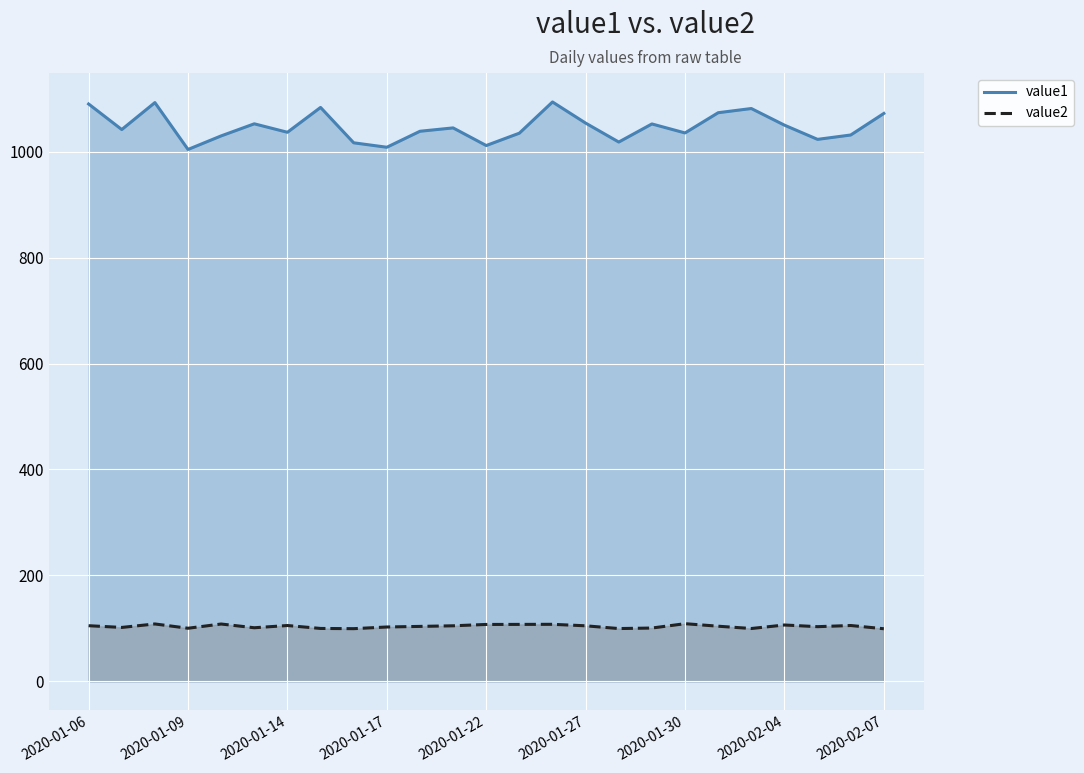

Which series has the largest range (max minus min)?

value1